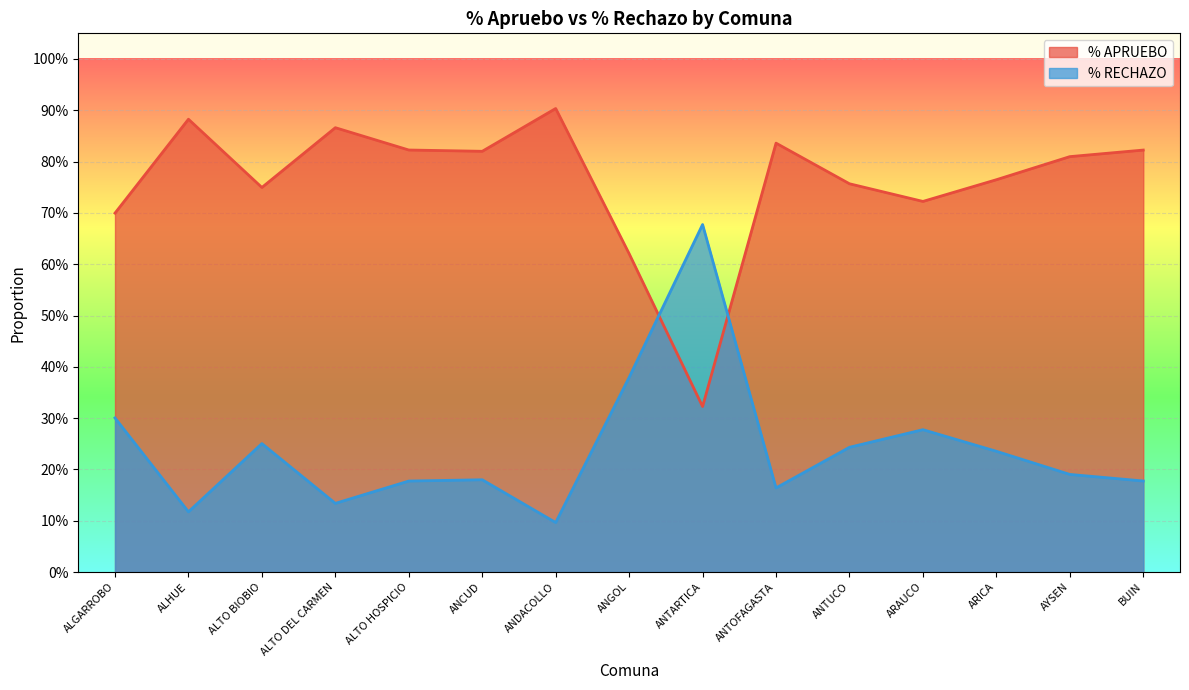

How many intersections are there between % APRUEBO and % RECHAZO?

2